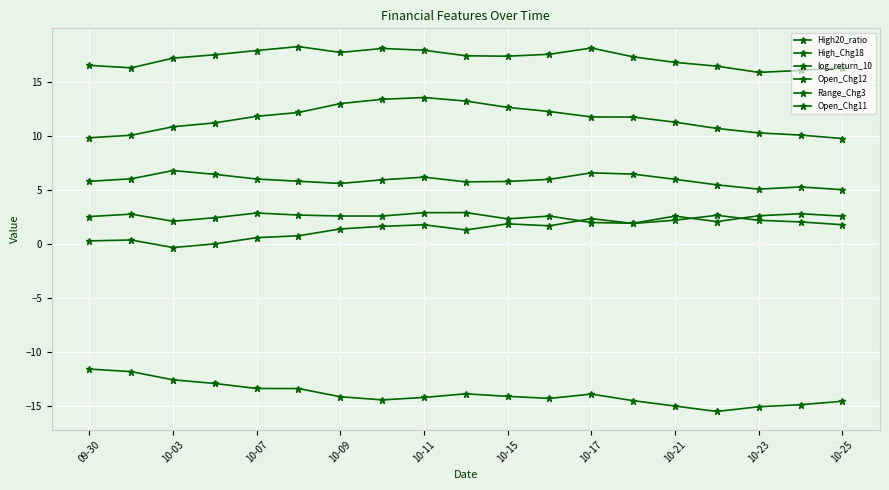

What is the difference between the maximum and minimum values in the Range_Chg3 series?

3.0